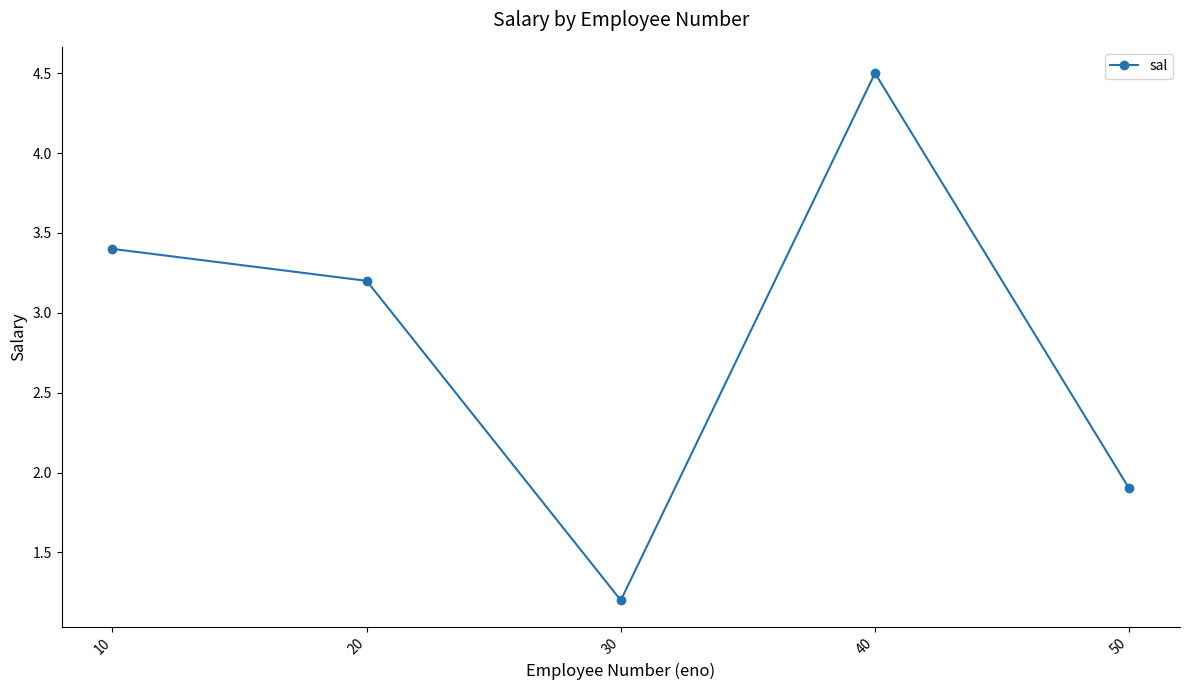

Rank the categories by value from lowest to highest.

30, 50, 20, 10, 40